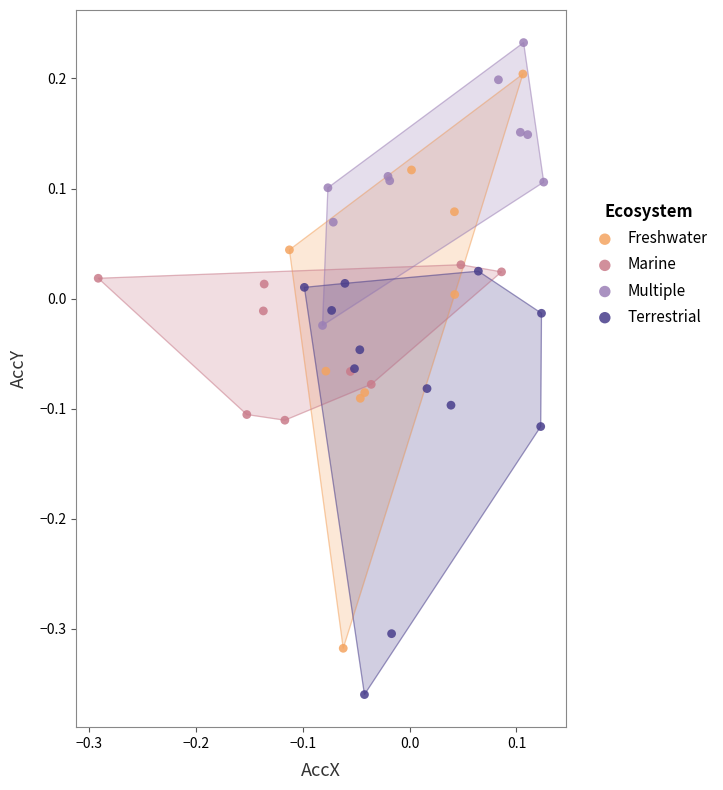

Which series has the largest Y range (max minus min)?

Freshwater